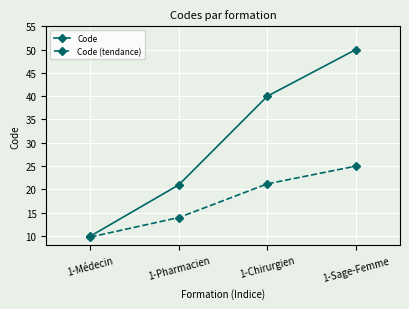

At 1-Sage-Femme, list the series in order from largest to smallest.

Code, Code (tendance)